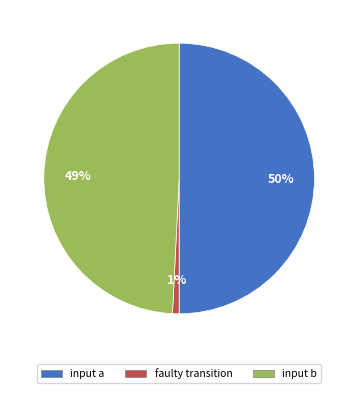

To the nearest percent, what is the average slice percentage?

33%